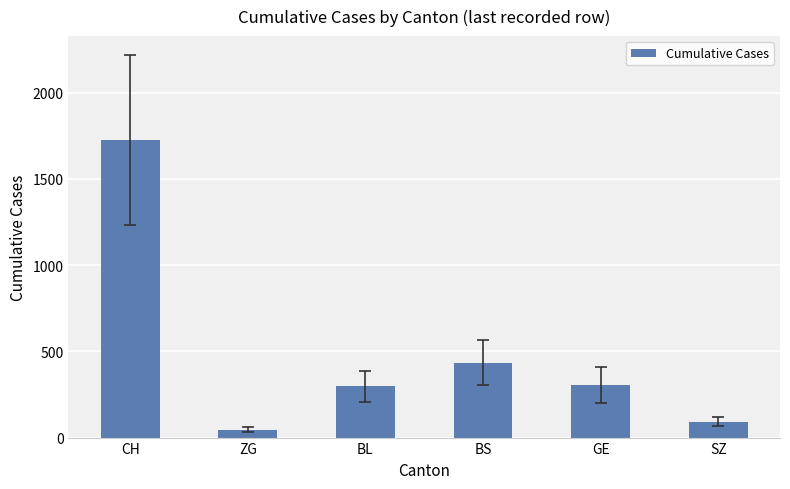

What is the sum of all values?

2900